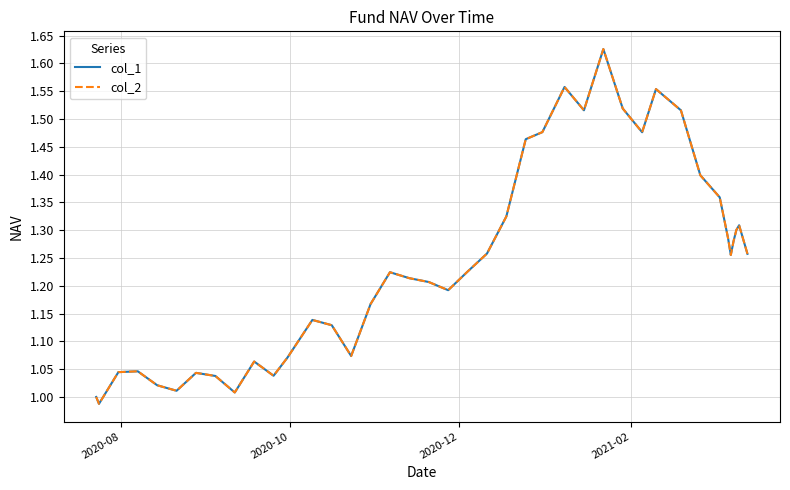

True or false: col_1 and col_2 cross at least once.

False